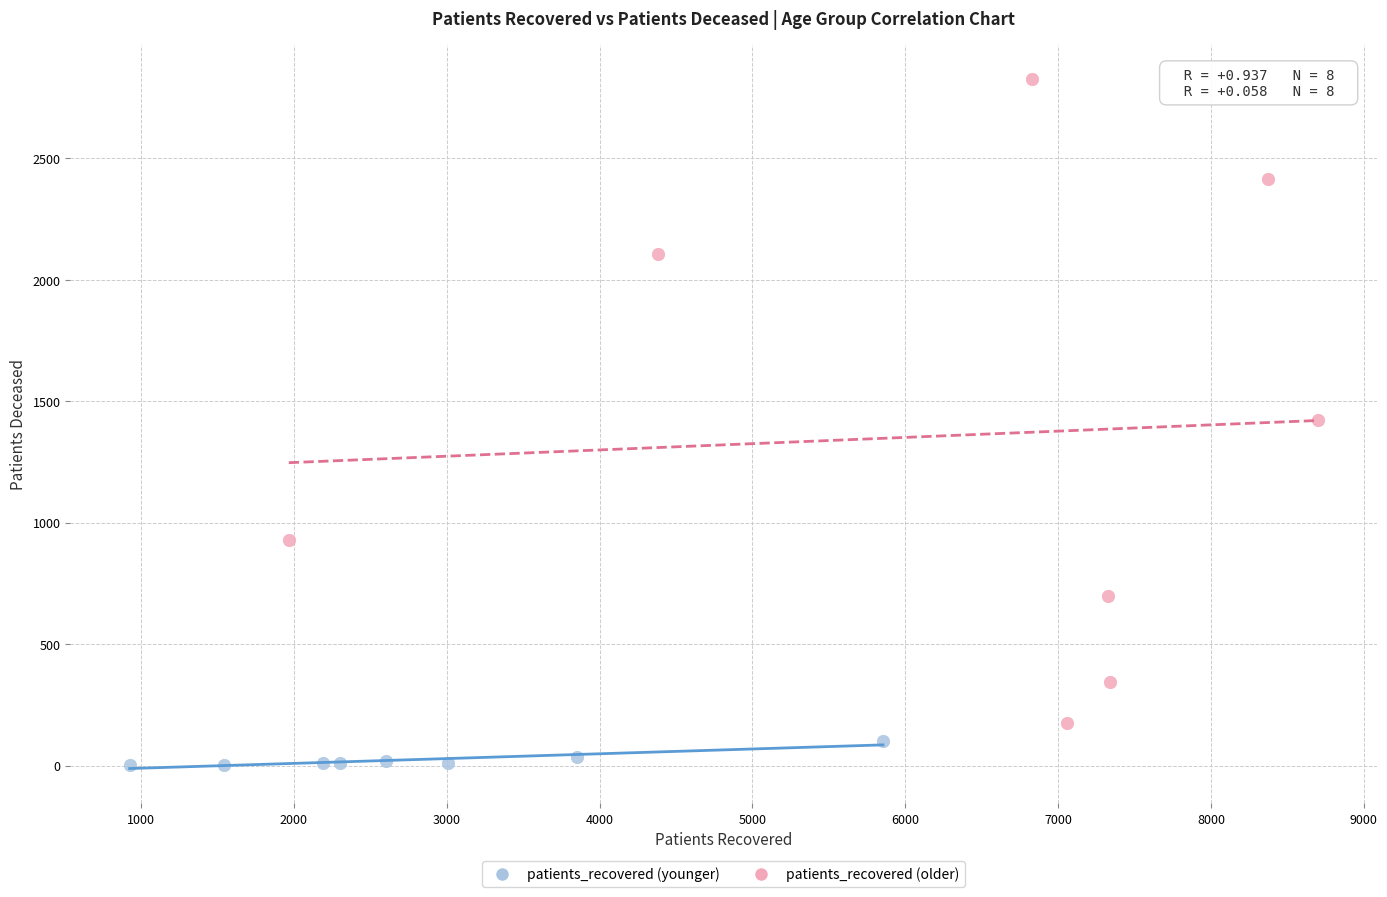

Which series reaches the minimum Y coordinate?

patients_recovered (younger)